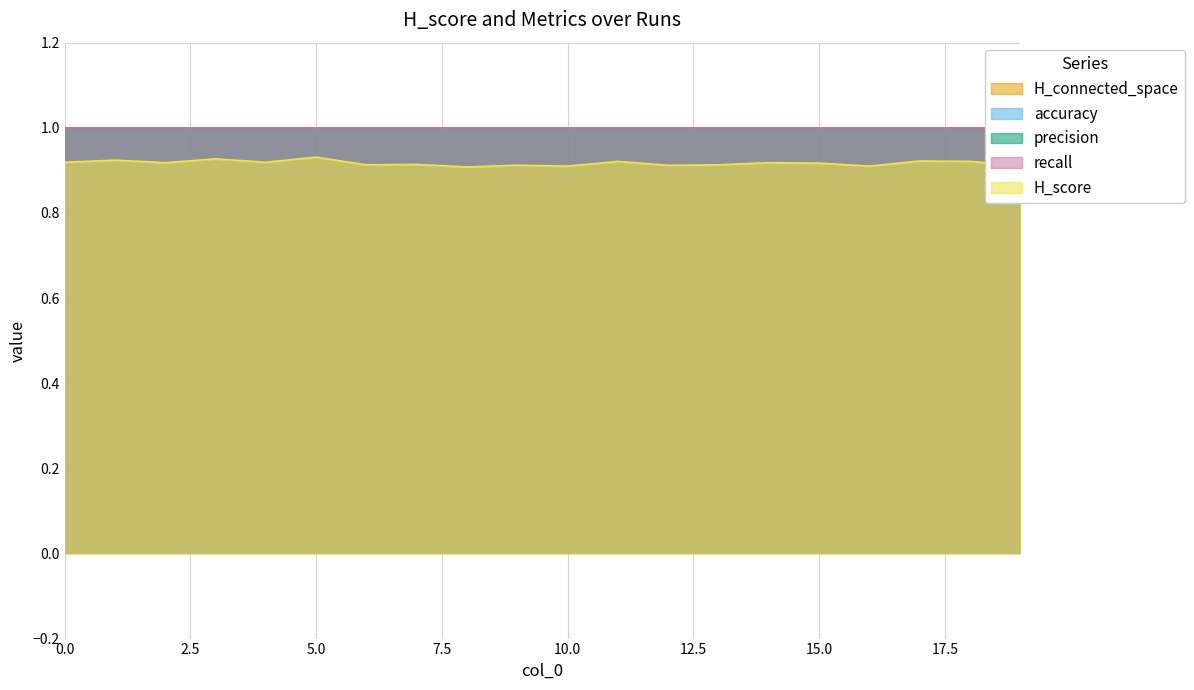

The value of H_connected_space at 2 is 1.0. True or false?

True